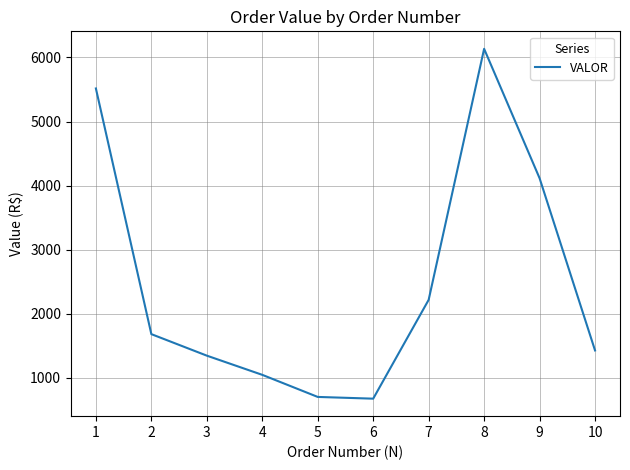

How many interior local peaks (higher than both neighbors) does the data have?

1